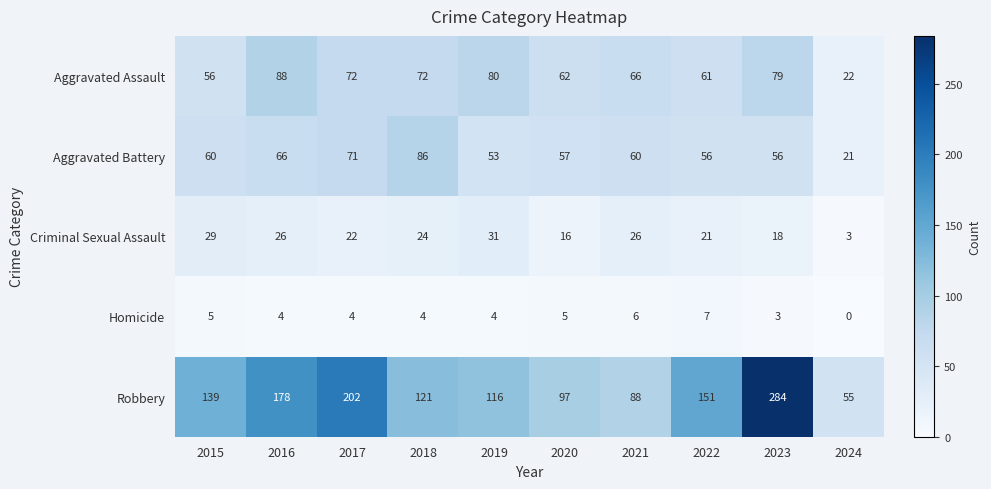

True or false: Aggravated Assault has a value of 101 at 2022.

False